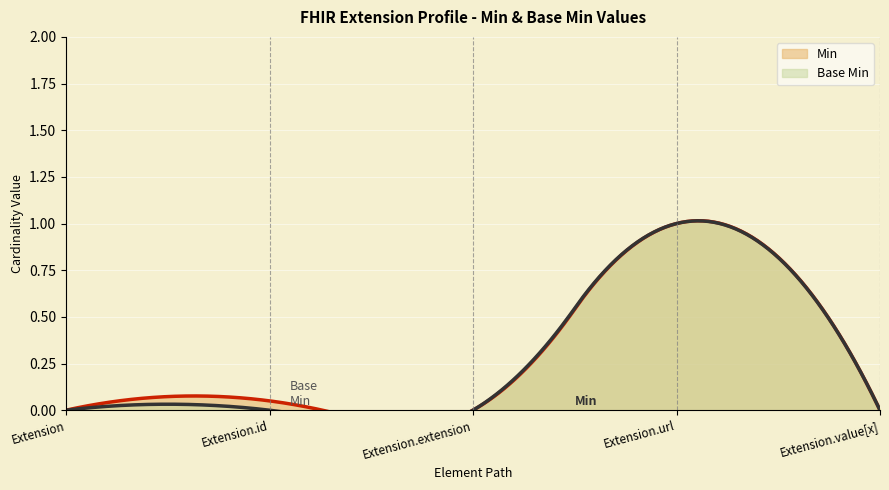

Is it true that Min equals 2 at Extension.url?

False